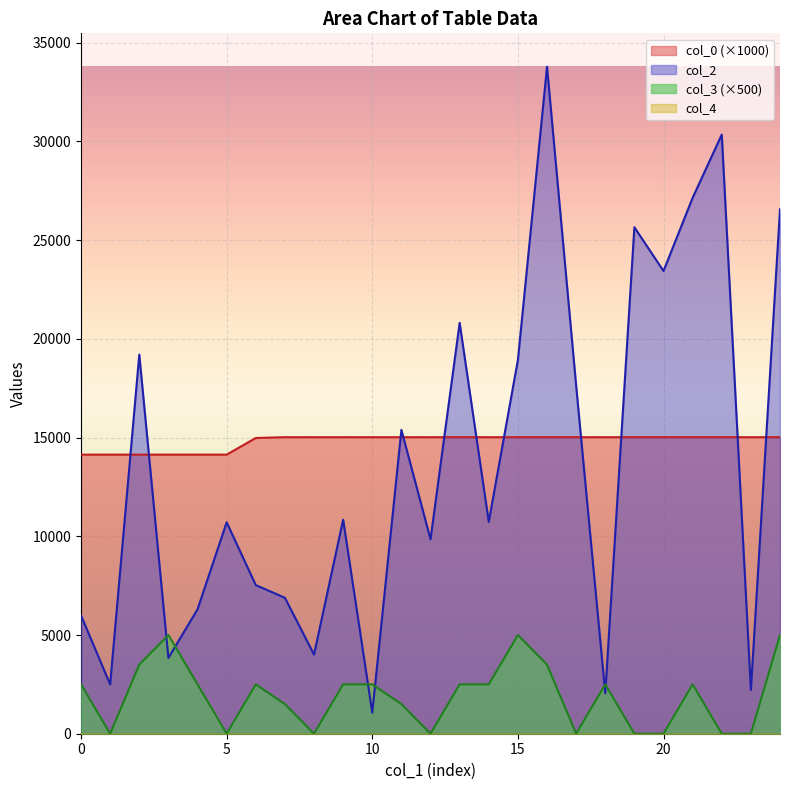

Between 7935 and 16096, which series saw the biggest shift?

col_2